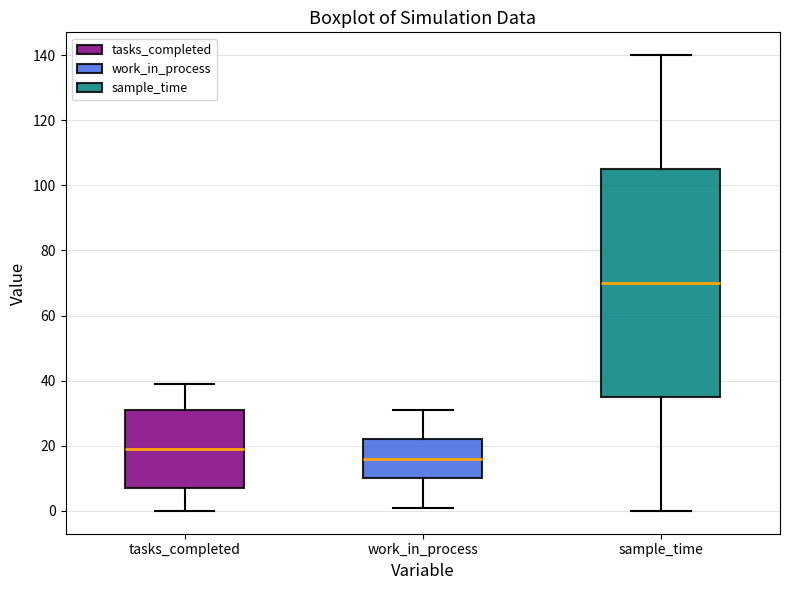

Which box's median line is the highest?

sample_time